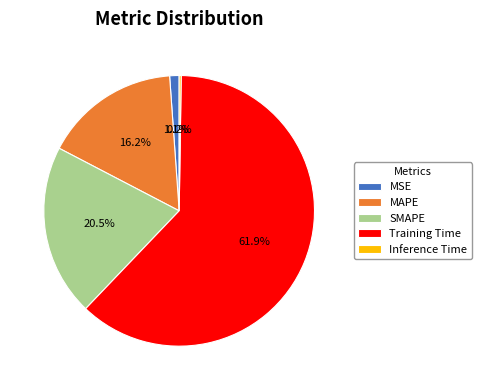

To the nearest percent, what is the difference between the Training Time and MAPE slice percentages?

46%